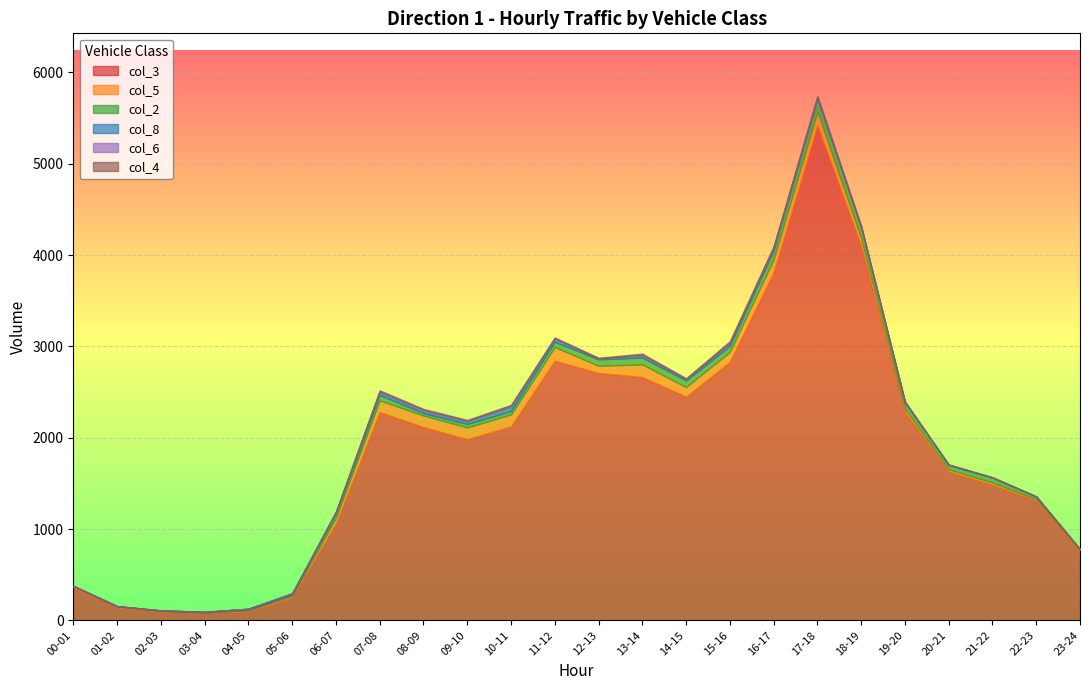

What is the total value across all series at 01-02?

156